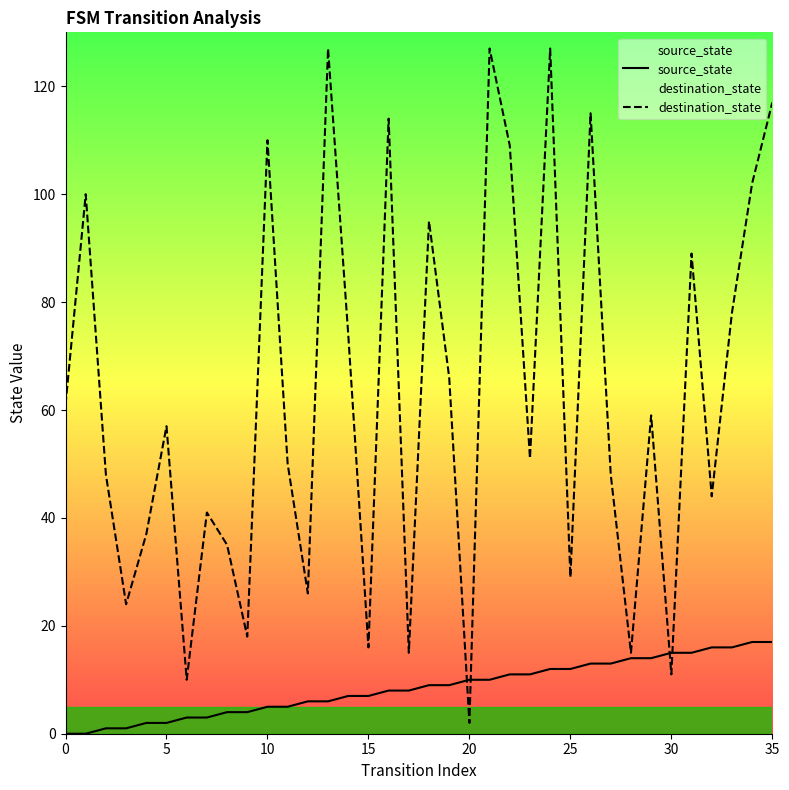

Between 19 and 24, which series saw the biggest shift?

destination_state